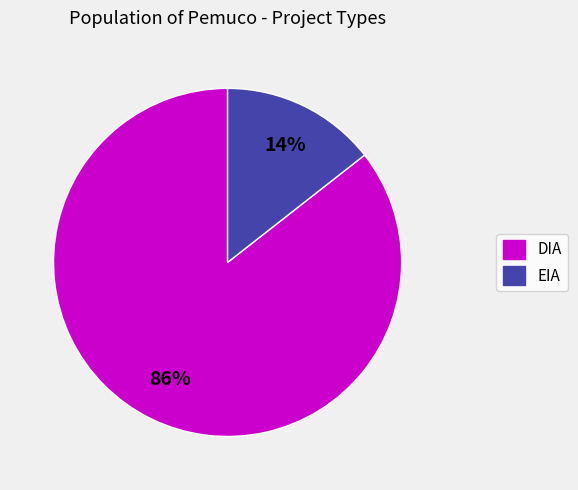

Is the sum of DIA and EIA greater than half?

Yes